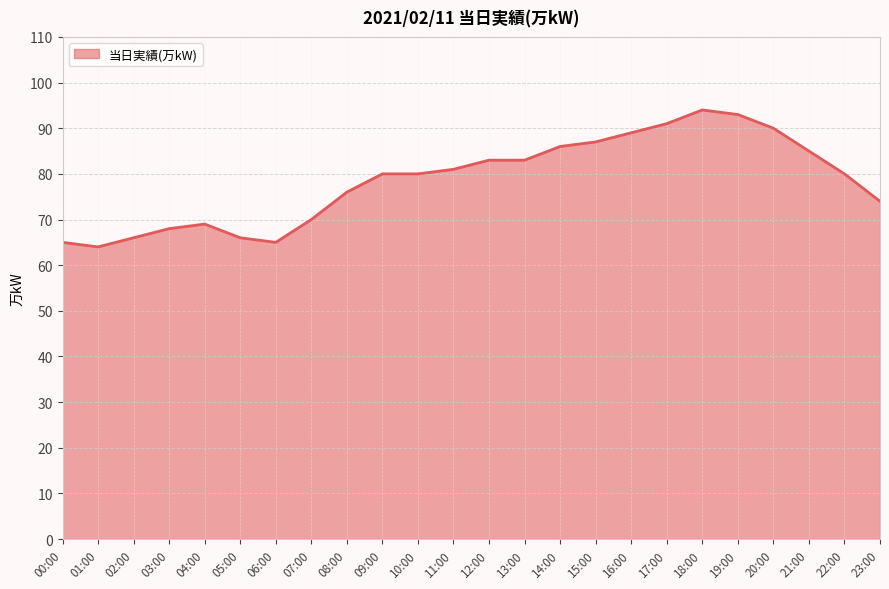

Which label corresponds to the smallest value in the chart?

01:00